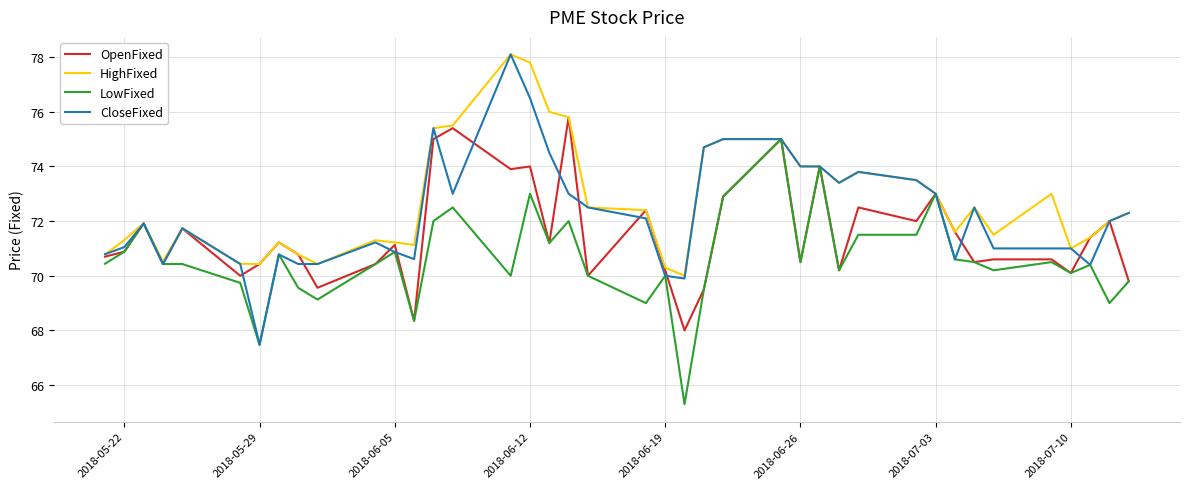

What are all the series names shown in the legend?

OpenFixed, HighFixed, LowFixed, CloseFixed